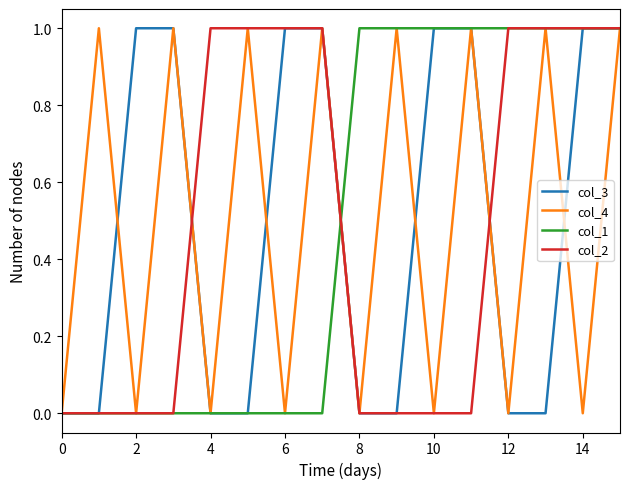

What is the label of the 11th point from the left?

10